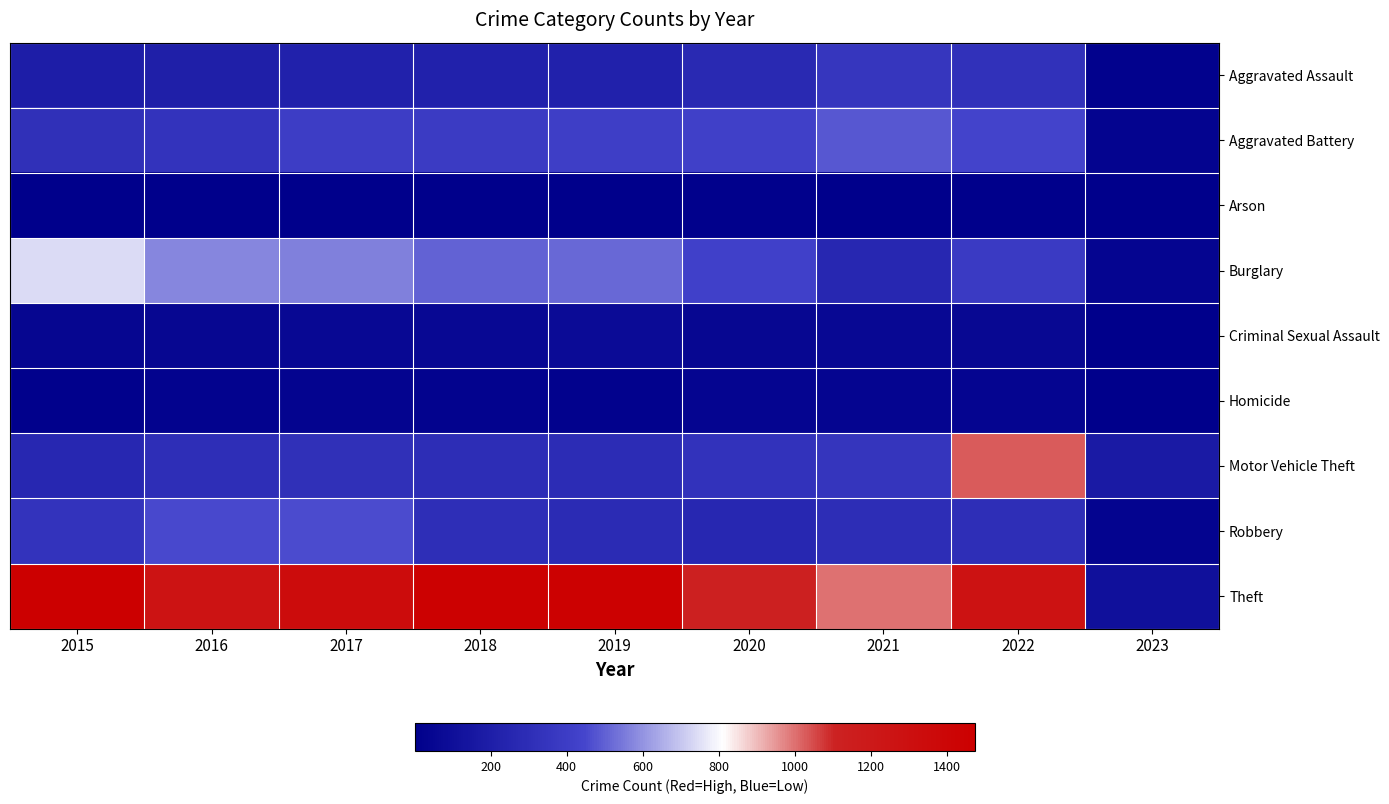

Which has a higher value, 2022 or 2020?

2022